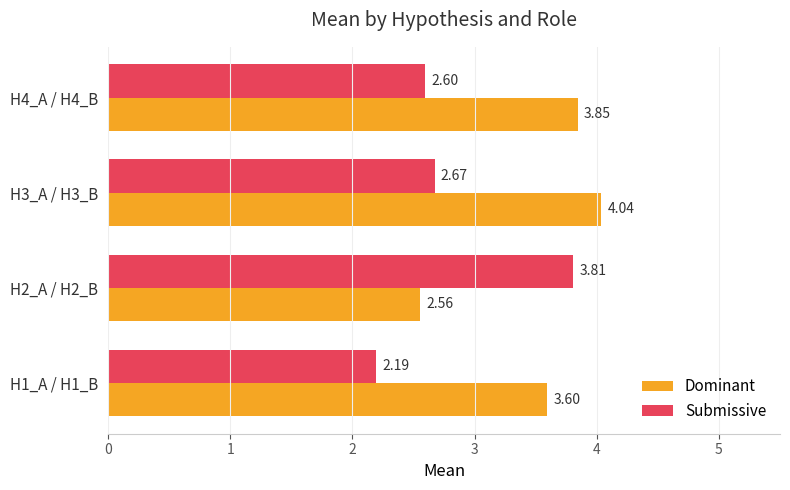

What is the sum of all Submissive values?

11.3